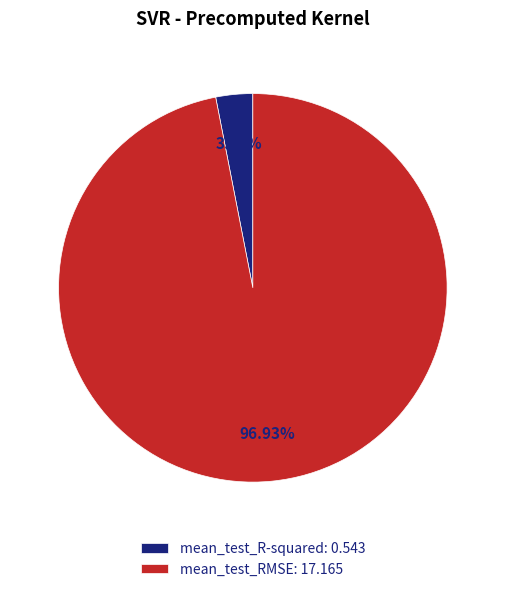

Does any single category account for the majority?

Yes